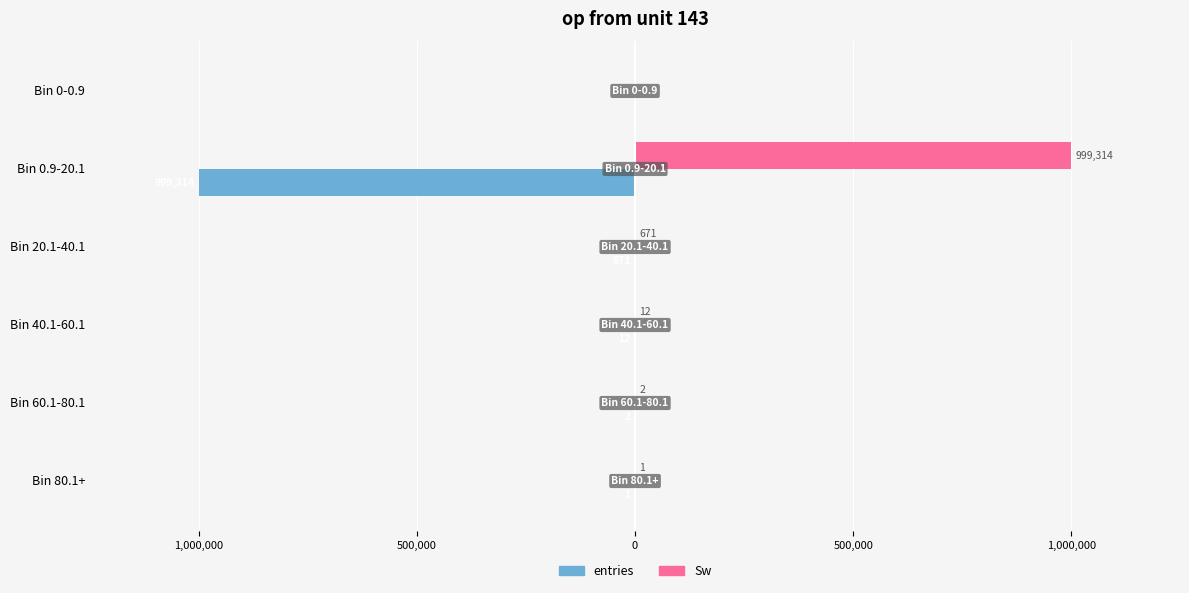

What are all the series names shown in the legend?

entries, Sw